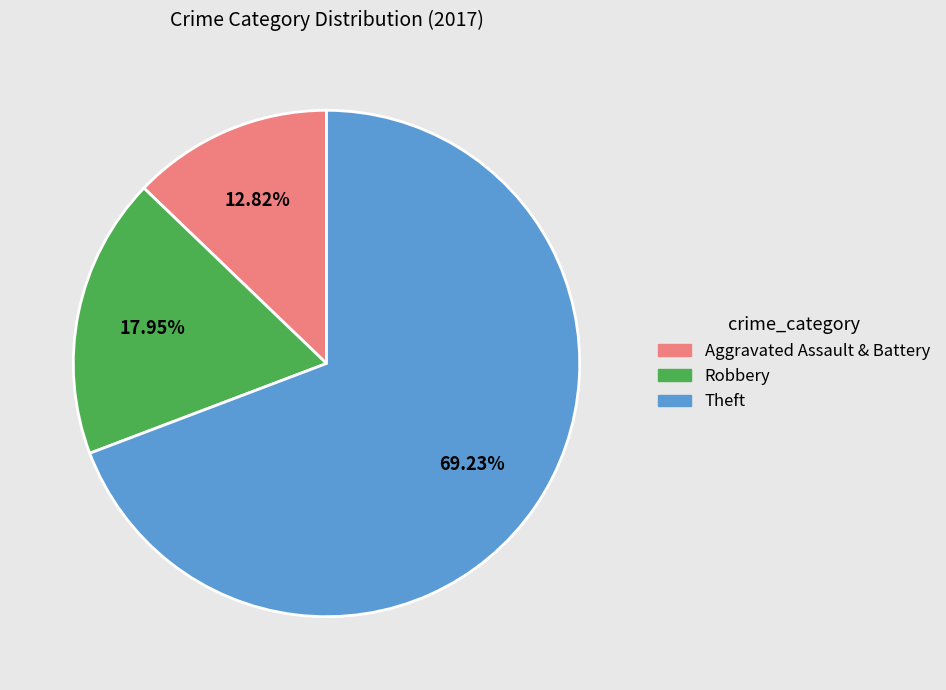

Approximately how many times larger is the value at Theft compared to Aggravated Assault & Battery?

5.4